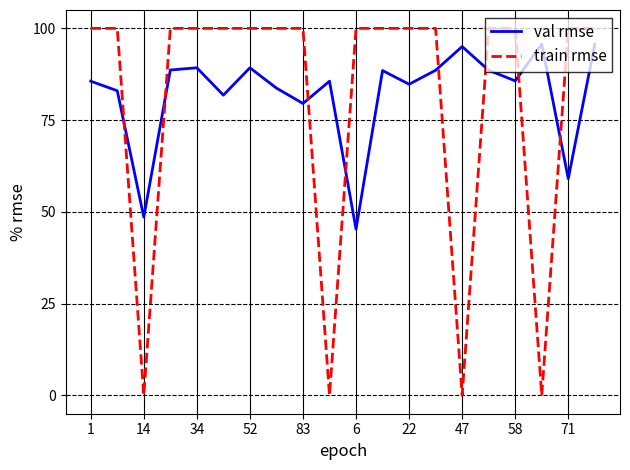

What is the minimum value for val rmse?

45.3